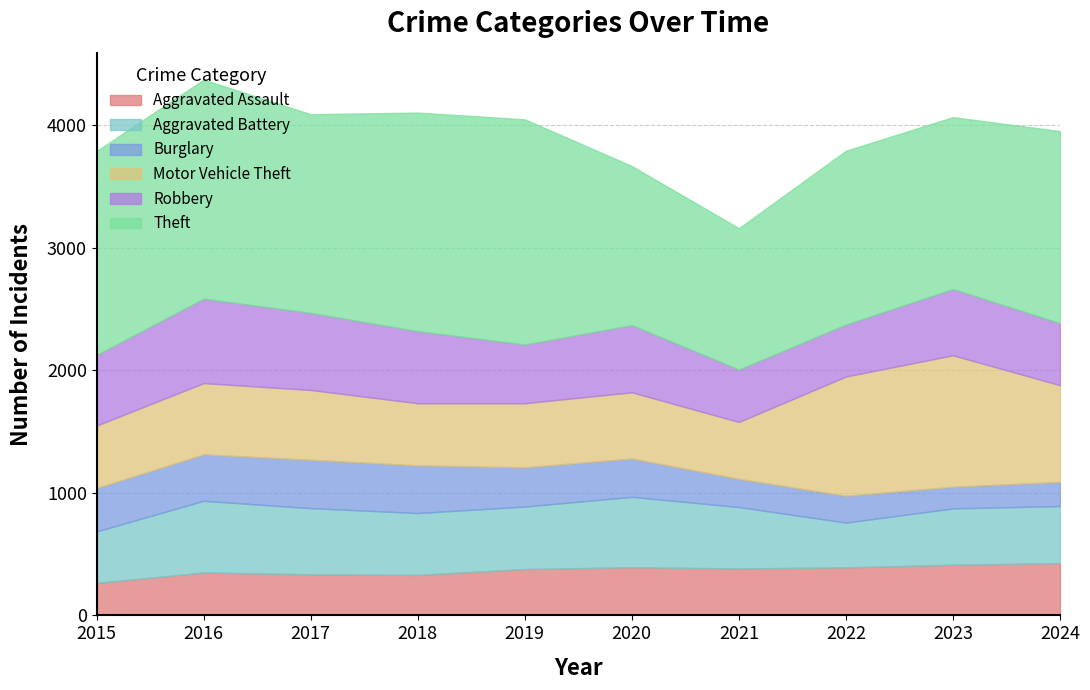

Rank the series at 2022 from lowest to highest value.

Burglary, Aggravated Battery, Aggravated Assault, Robbery, Motor Vehicle Theft, Theft